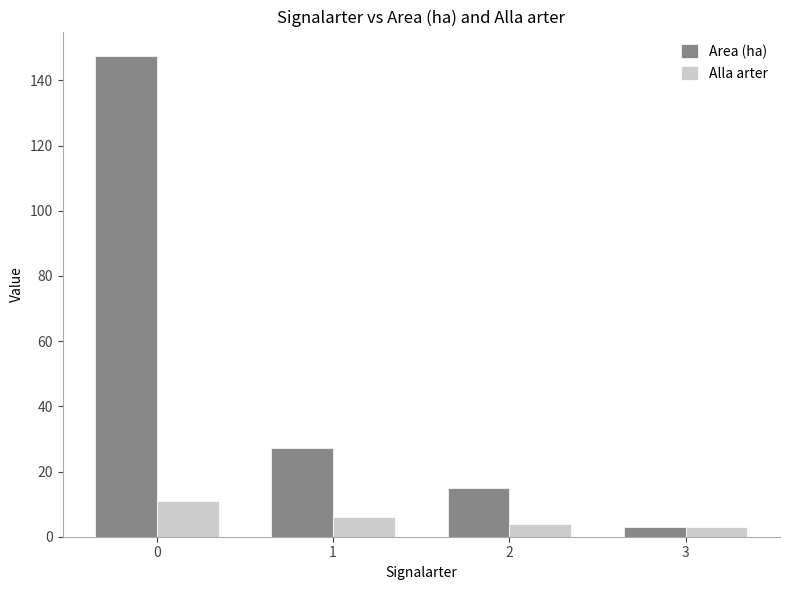

True or false: Alla arter has a value of 6.1 at 0.

False